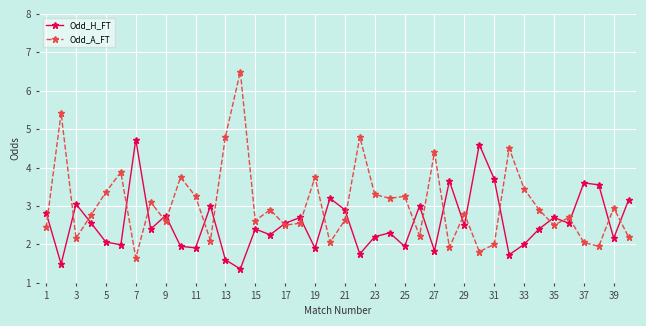

Which series has the largest range (max minus min)?

Odd_A_FT